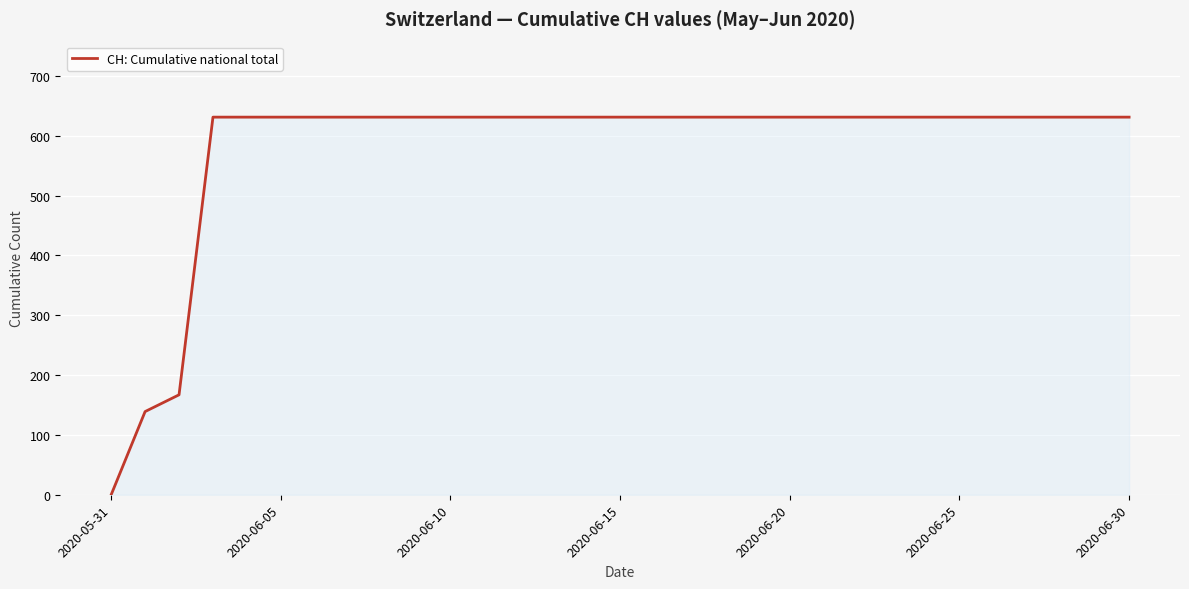

What is the sum of all values?

17974